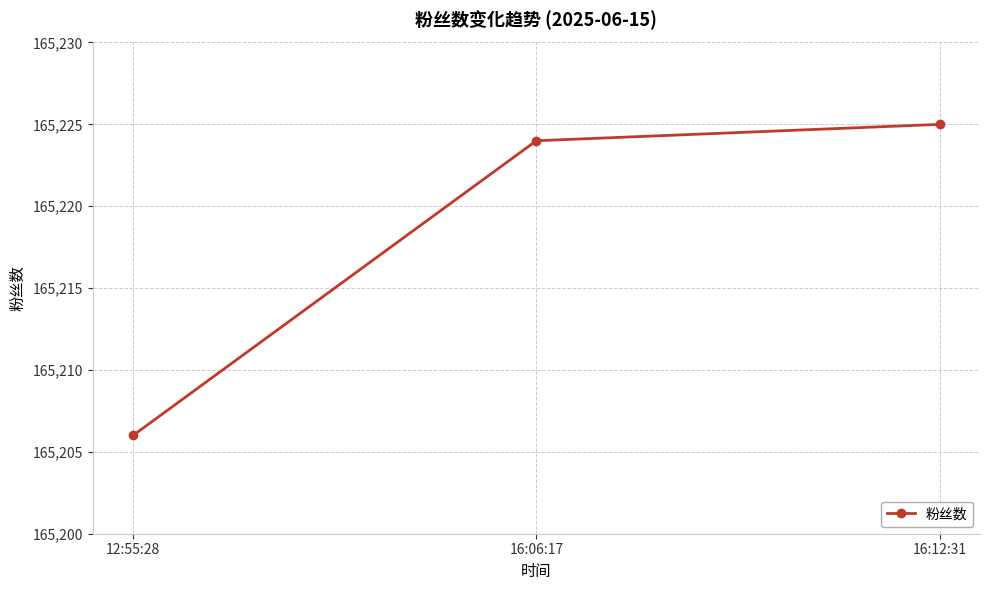

Approximately how many times larger is the value at 16:12:31 compared to 16:06:17?

1.0